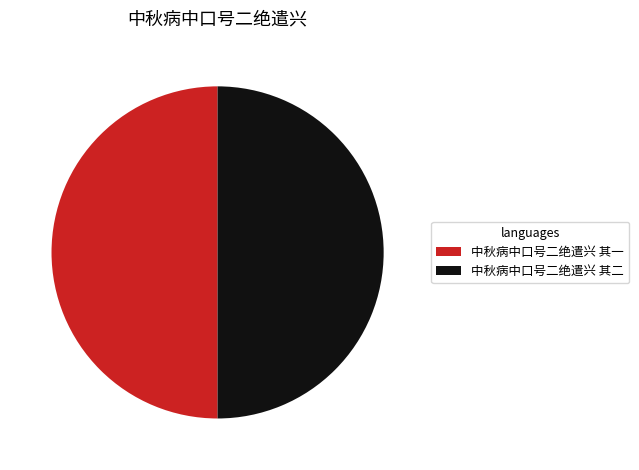

Approximately how many times larger is the value at 中秋病中口号二绝遣兴 其二 compared to 中秋病中口号二绝遣兴 其一?

1.0